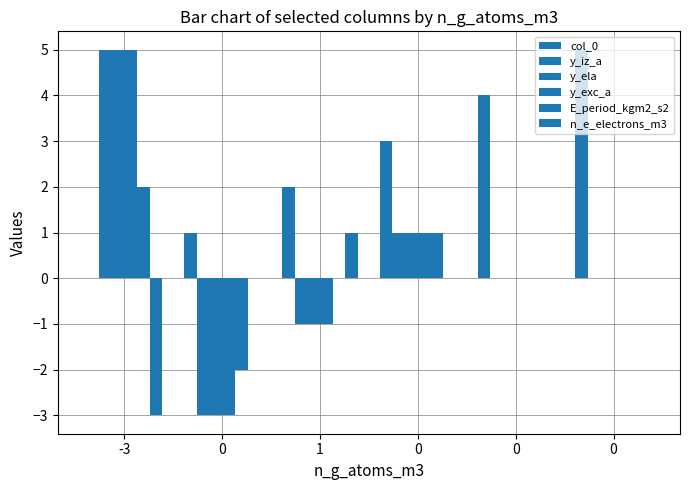

How many groups of bars are there?

6